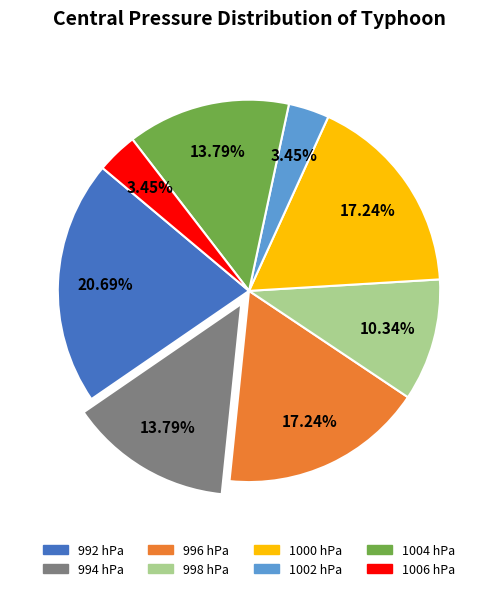

What percentage is the 1006 hPa slice, to the nearest percent?

3%